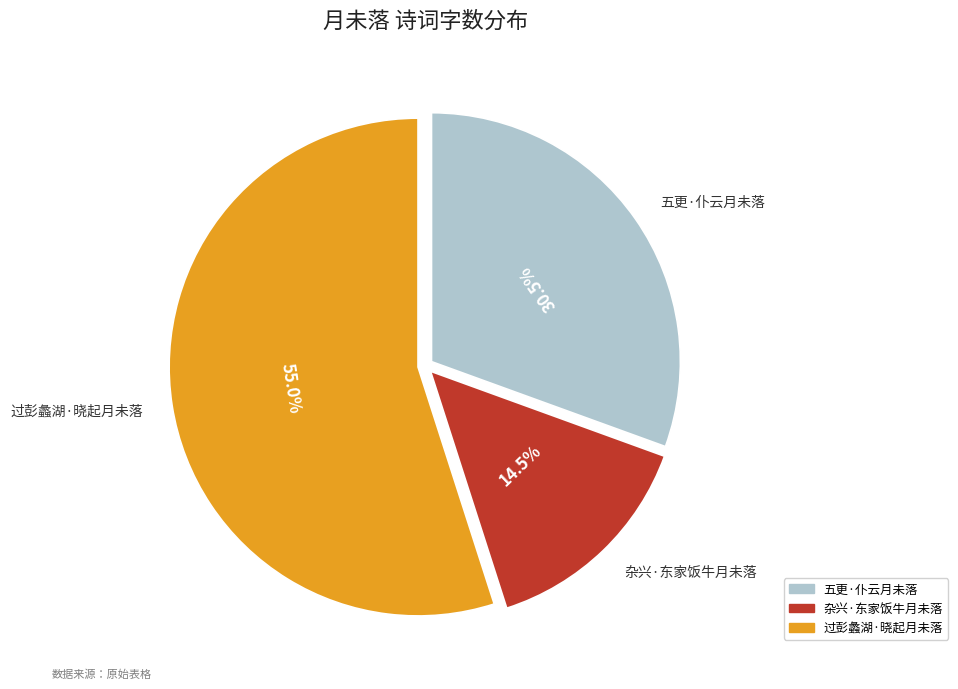

Is the sum of 五更·仆云月未落 and 杂兴·东家饭牛月未落 greater than half?

No